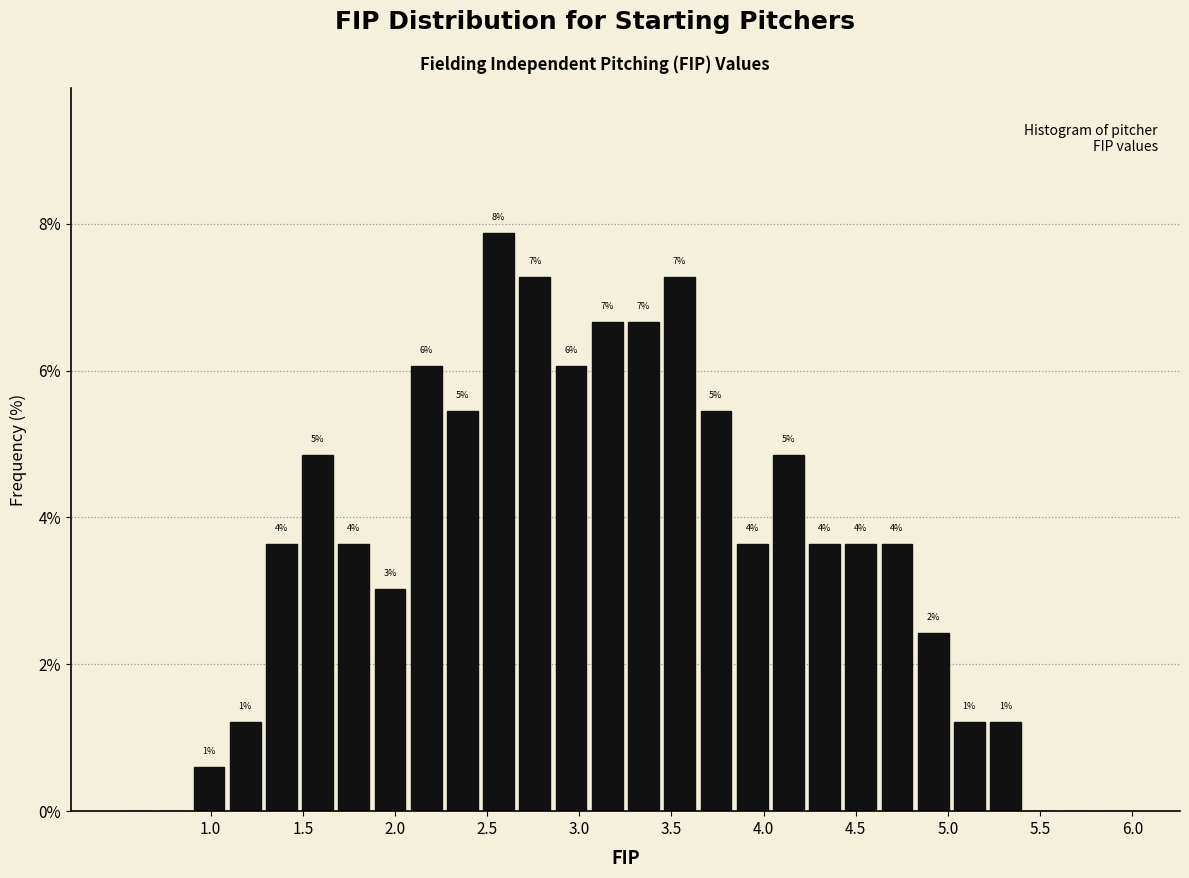

Around what value on the x-axis is the tallest bar? Give the approximate position of its centre, as read against the axis.

2.55